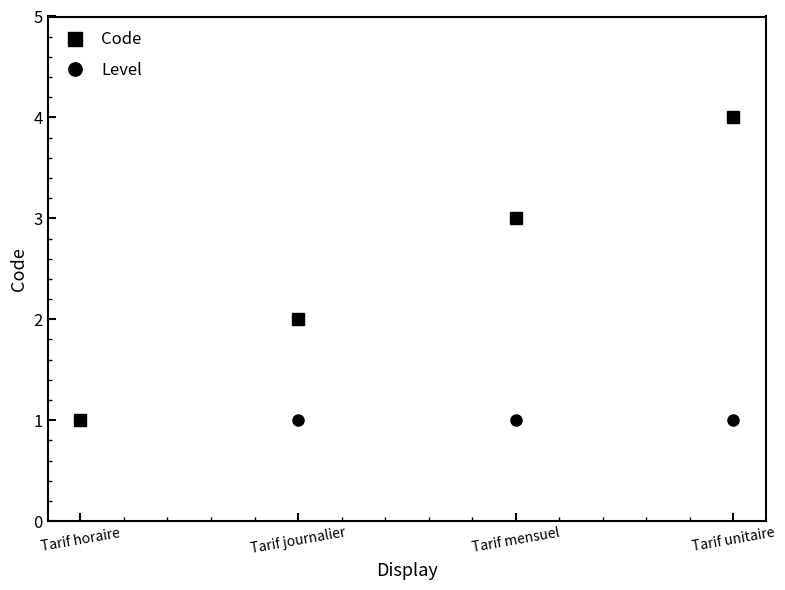

What is the label of the 2nd point from the right?

Tarif mensuel